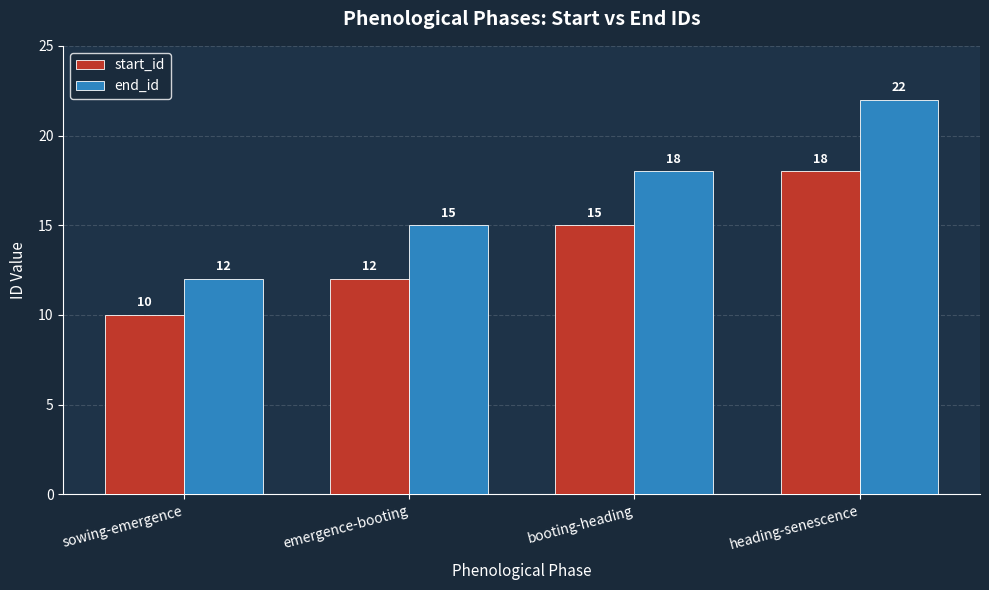

Is it true that end_id equals 18 at booting-heading?

True